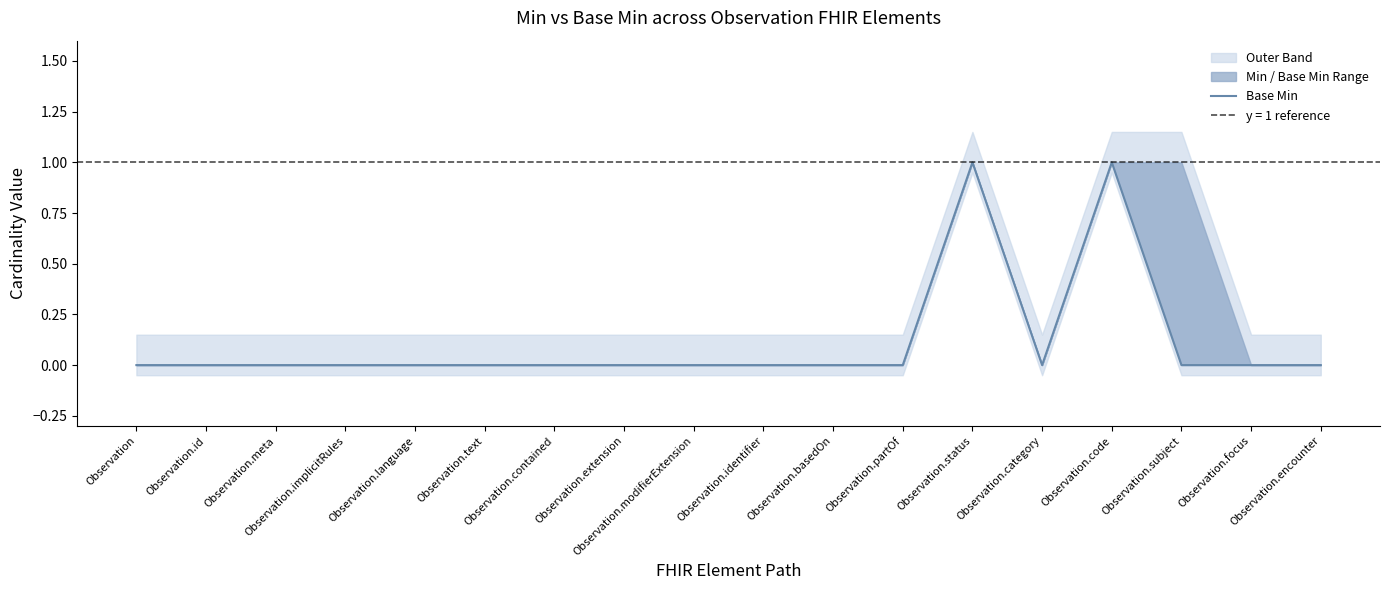

What position from the left is Observation.modifierExtension?

9